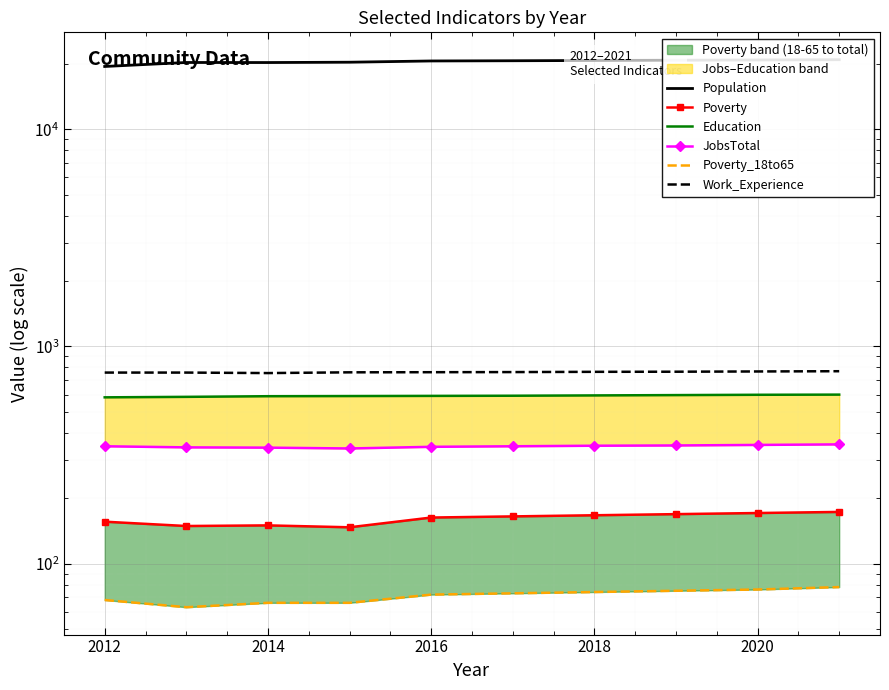

True or false: Work_Experience has more than 2 points higher than both neighbors.

False